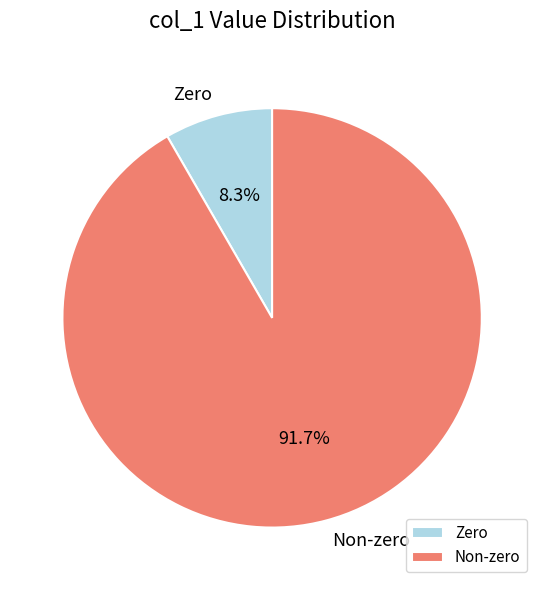

Which has a higher value, Zero or Non-zero?

Non-zero